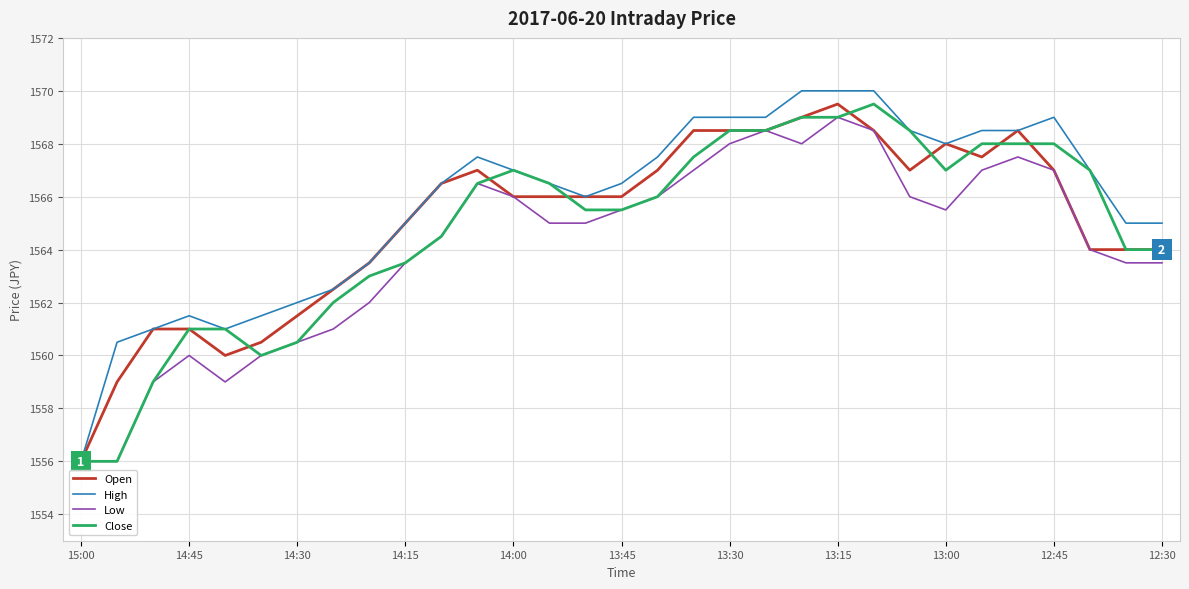

What is the maximum value shown in the chart?

1570.0